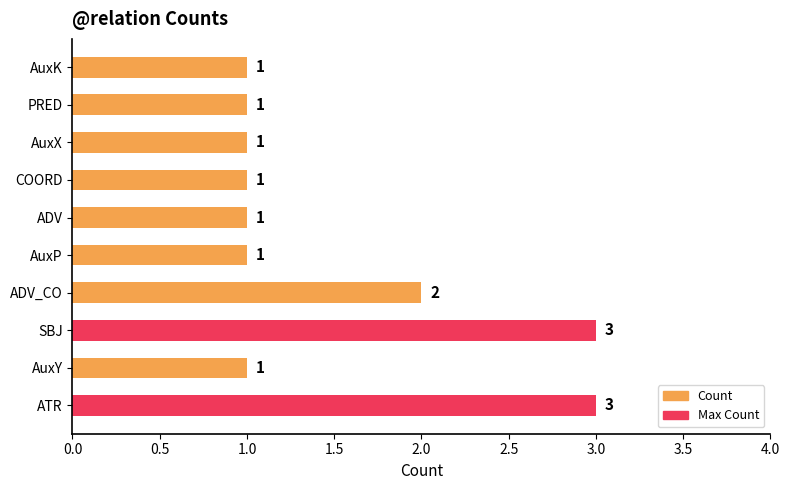

What is the sum of all values?

15